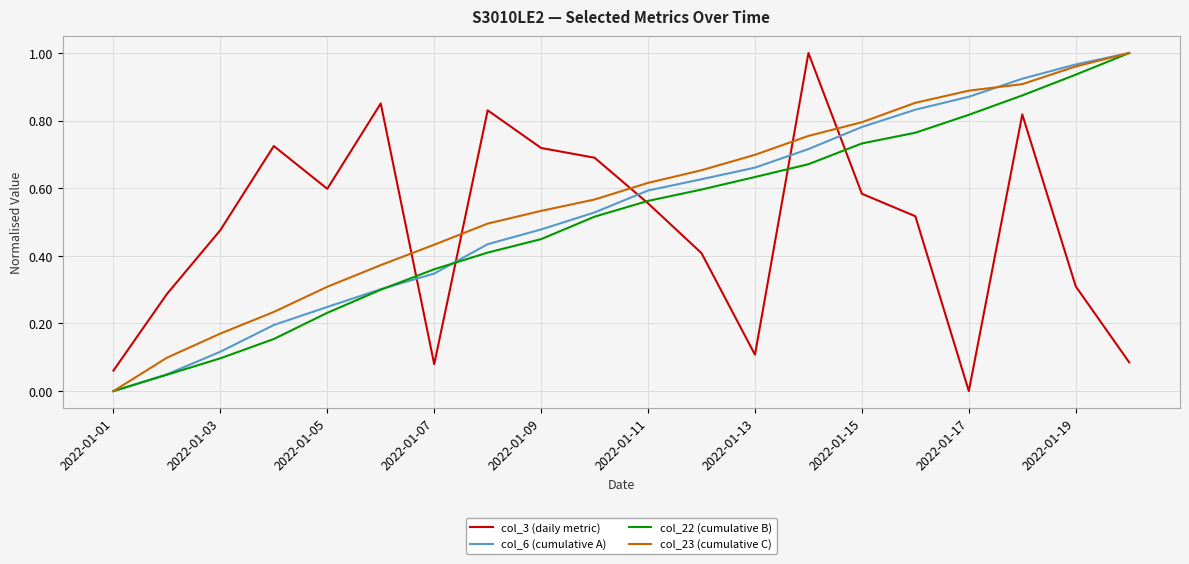

After their last crossing, which series has the higher values: col_3 (daily metric) or col_6 (cumulative A)?

col_6 (cumulative A)